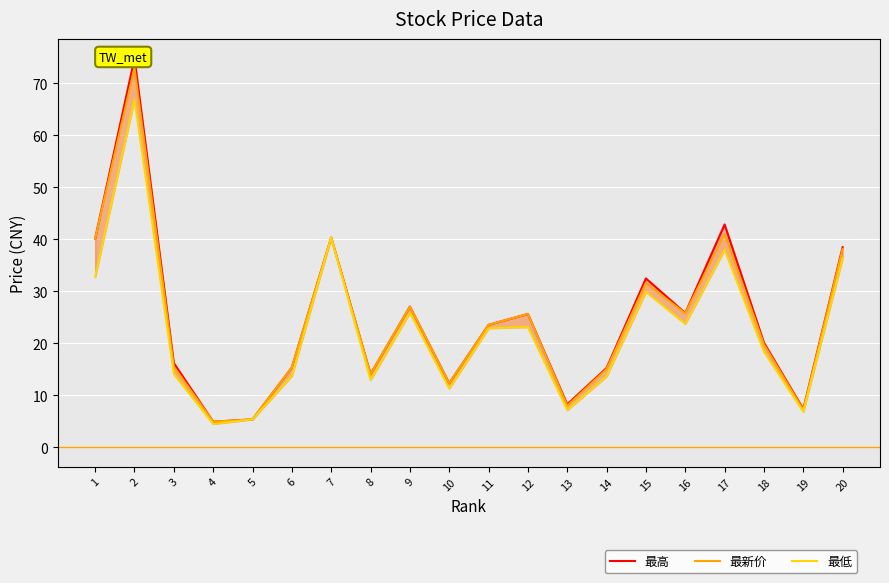

Which label corresponds to the largest value in the chart?

2